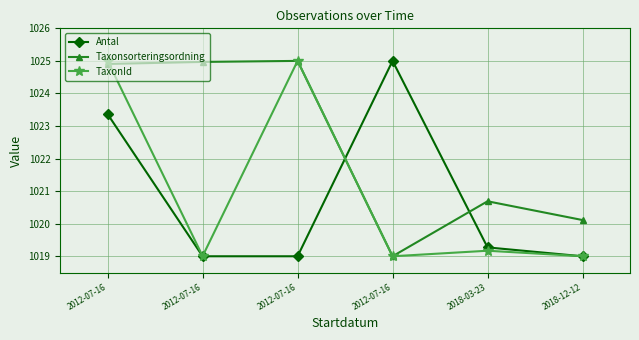

Where does the Taxonsorteringsordning series first go above 1024?

2012-07-16